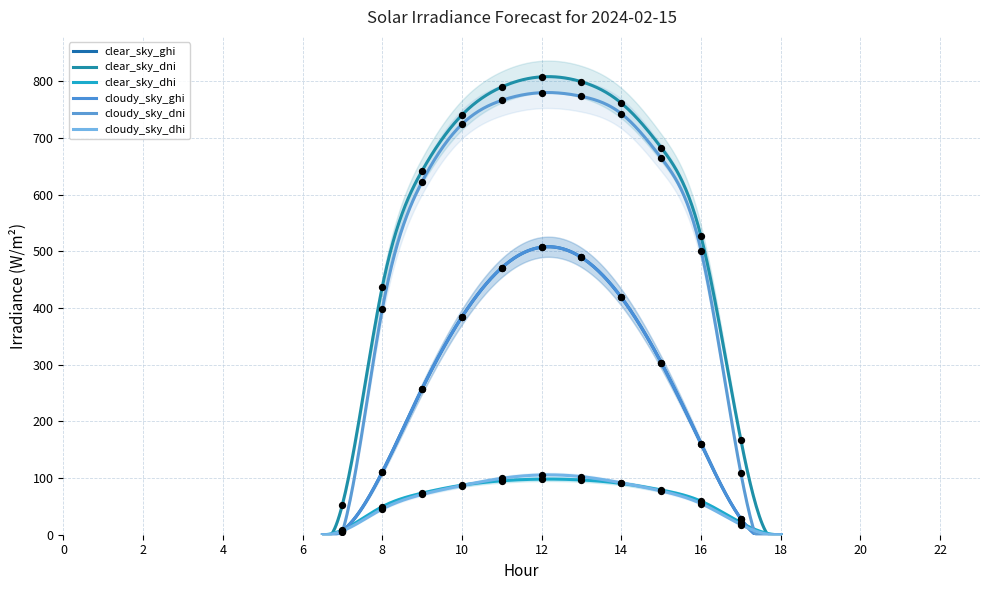

Which series contains the lowest Y value?

clear_sky_ghi